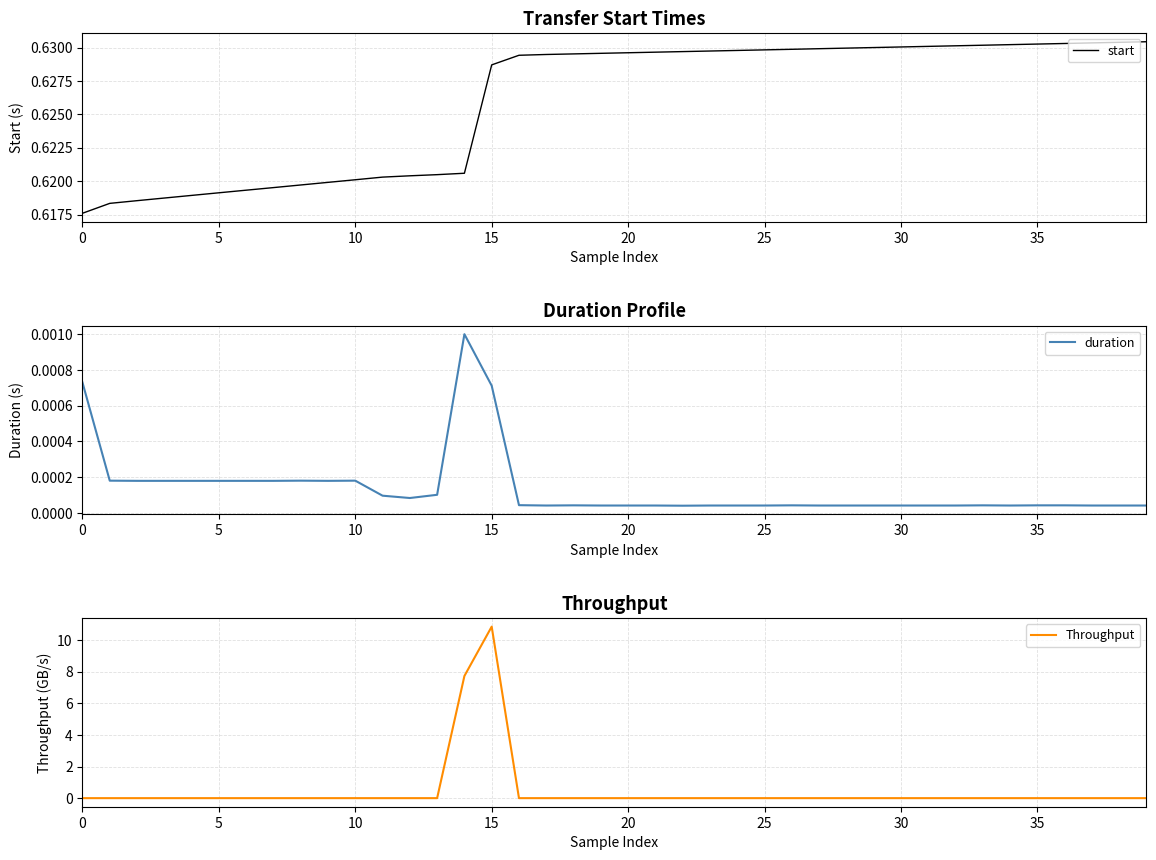

Between which two adjacent categories do duration and Throughput first intersect?

13 and 14